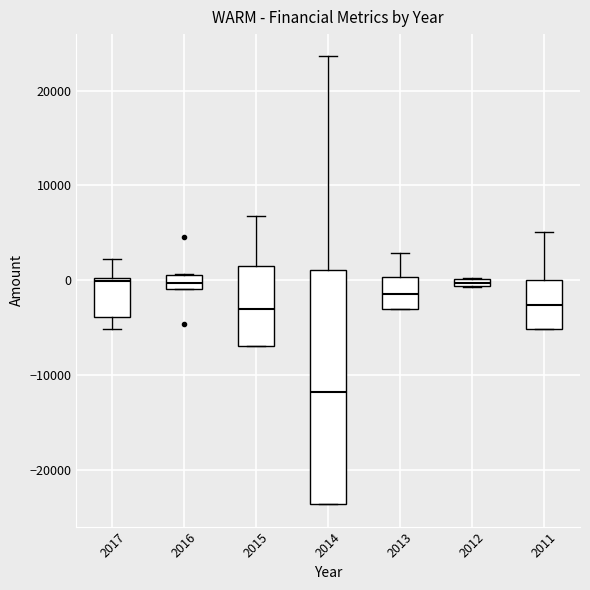

Where does the upper whisker of the box at x = 2017 end on the y-axis? The values are not printed on the chart, so give them approximately, as read against the axis.

2000